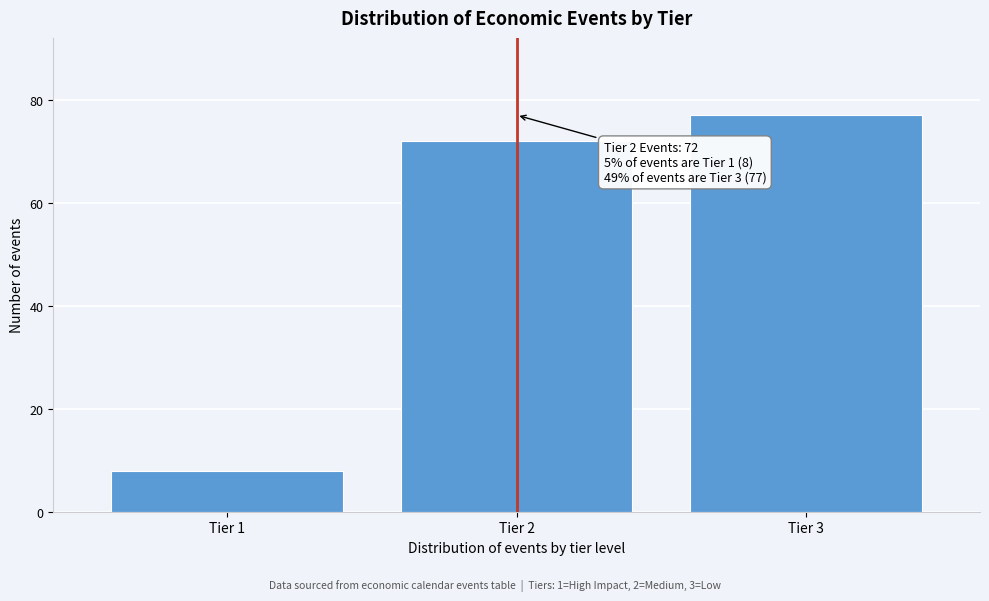

Reading left to right, extract all data points from this chart.

8	72	77